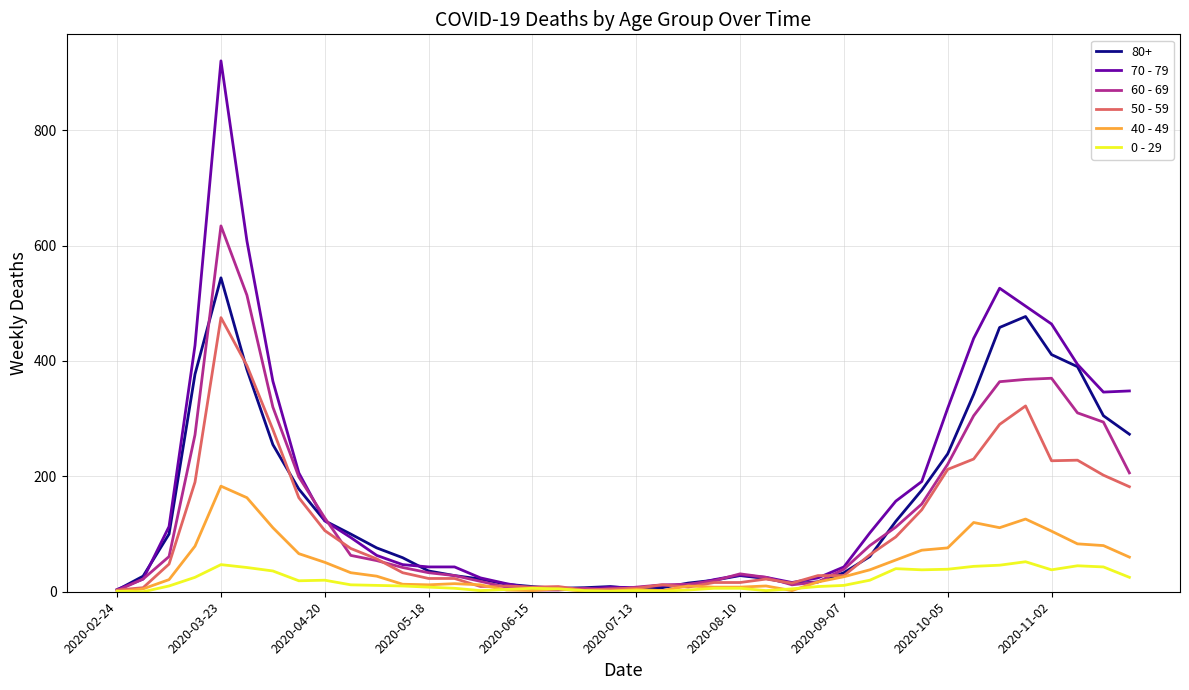

Which series has the largest range (max minus min)?

70 - 79